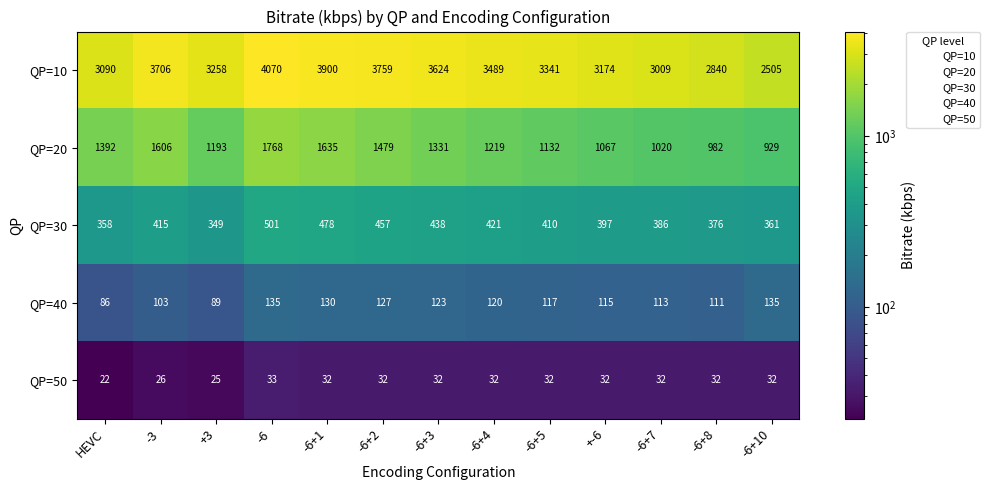

What is the difference between the second highest and second lowest values in the QP=40 series?

46